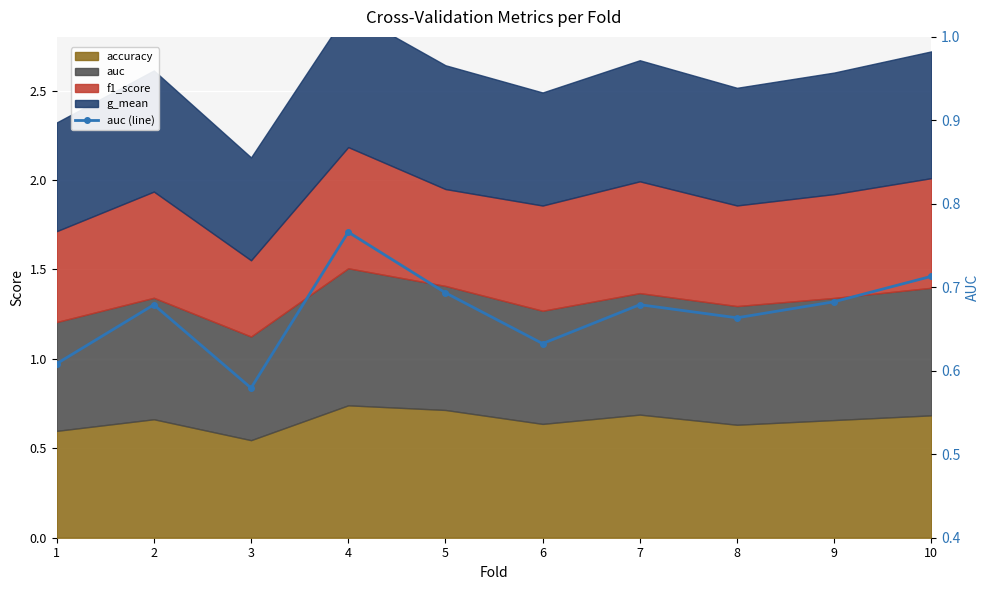

Which label corresponds to the smallest value in the chart?

3